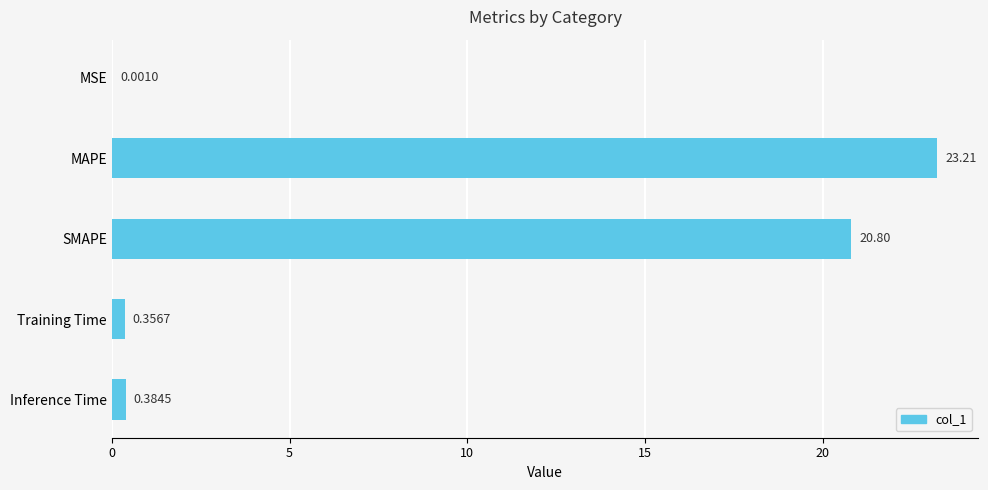

Which has a higher value, MAPE or Training Time?

MAPE